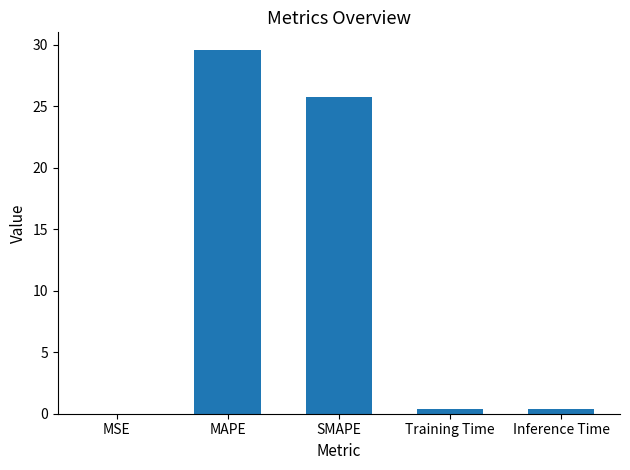

Which label corresponds to the largest value in the chart?

MAPE